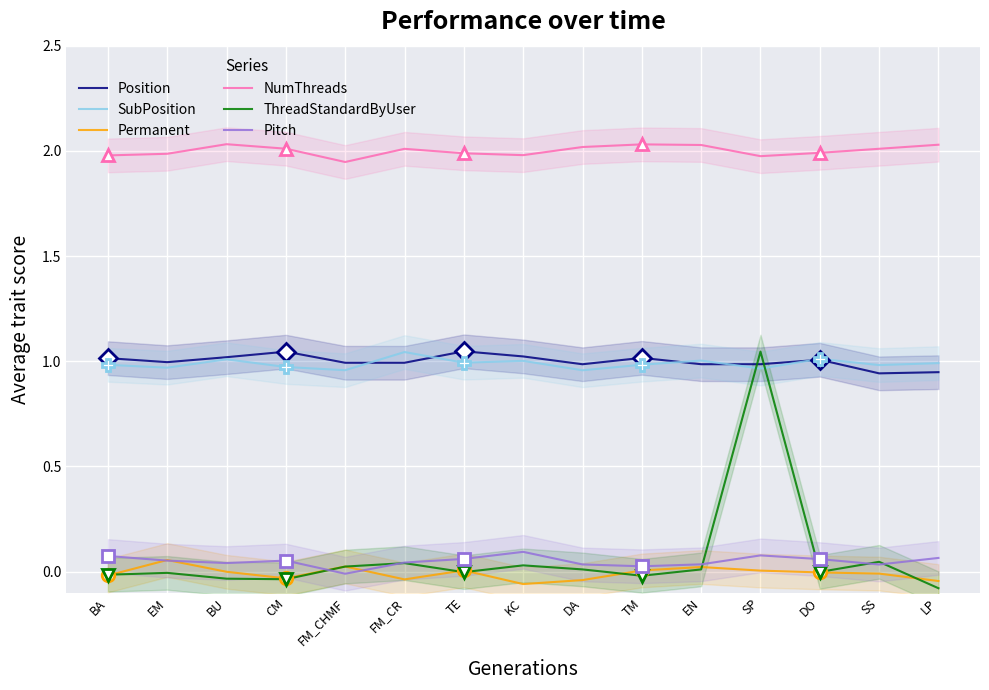

At which category does the chart reach its peak across all series?

BU